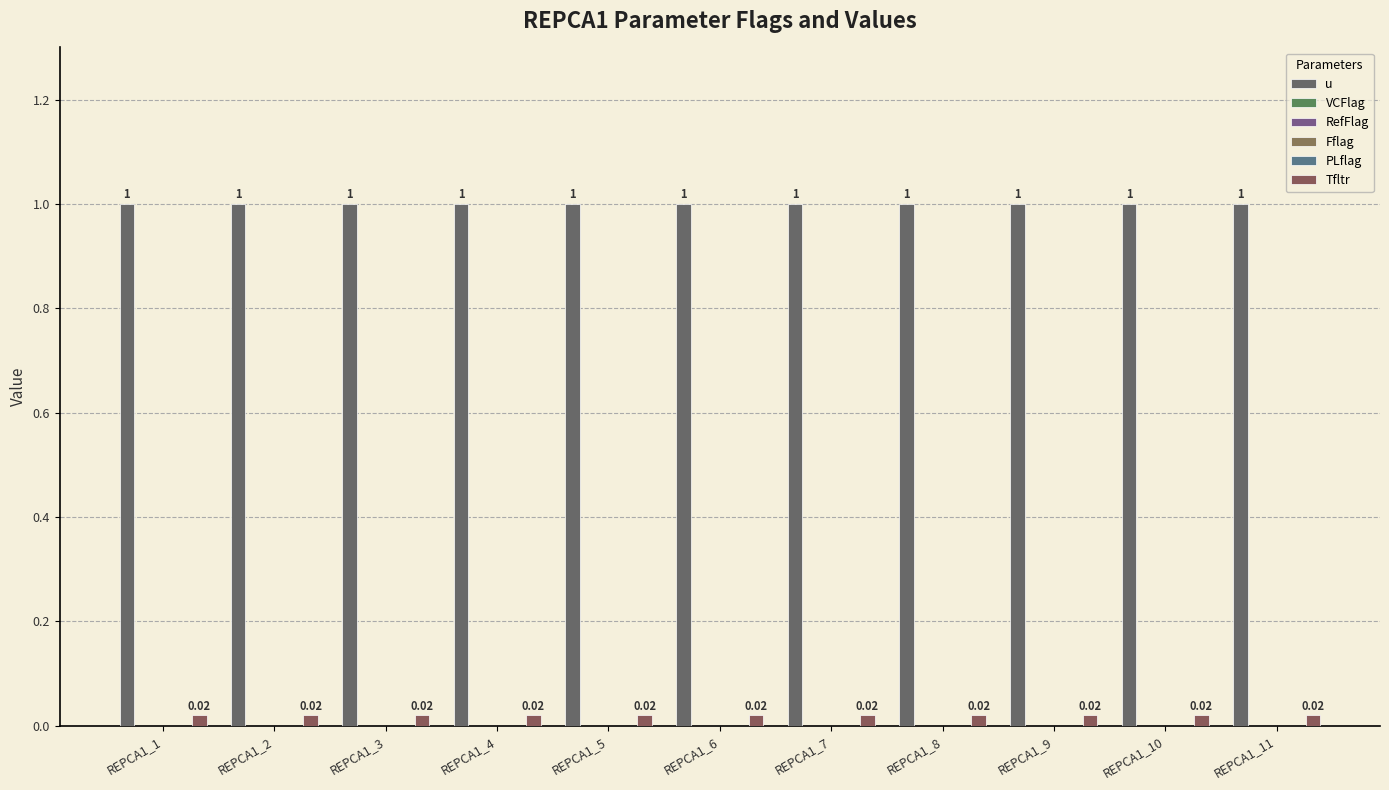

What is the spread (max minus min) of values at REPCA1_1?

1.0